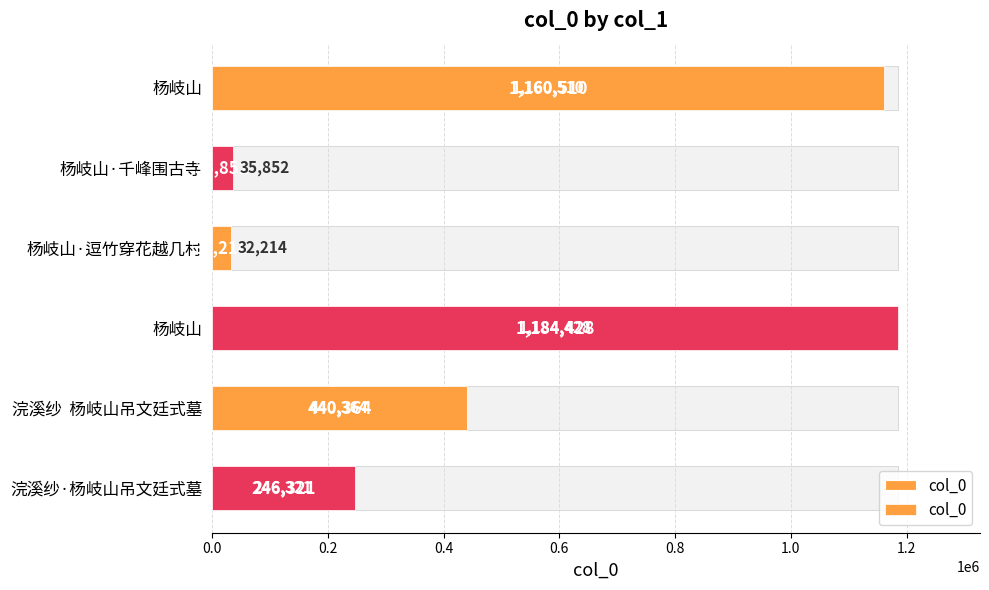

How many categories are shown in the chart?

6